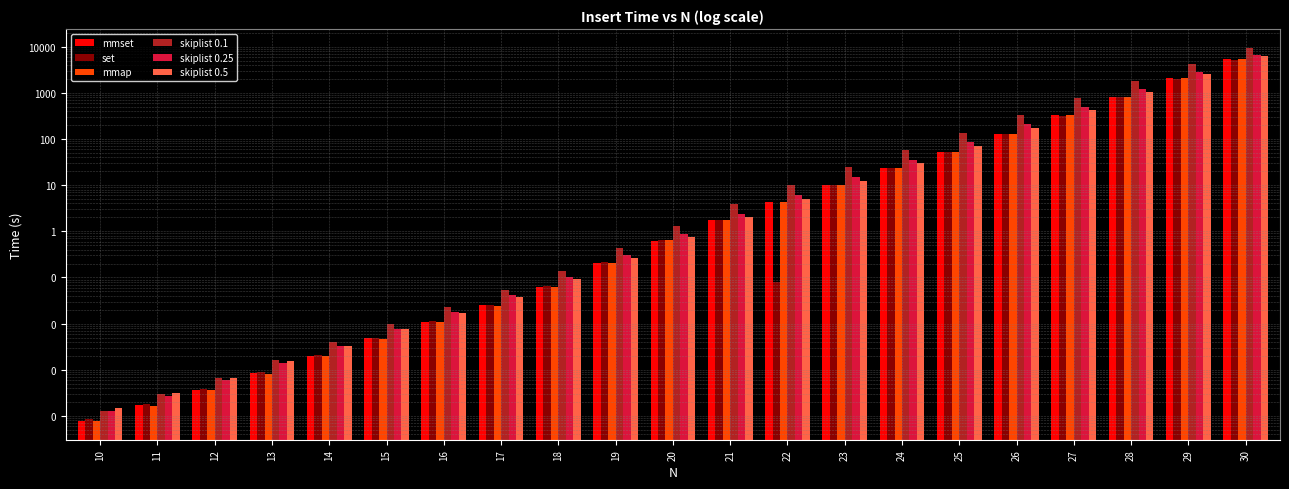

Reading right to left, extract all data points from this chart.

mmset: 5295.8	2088.8	823.9	325.0	128.2	52.9	23.1	10.1	4.3	1.7	0.6	0.2	0.1	0.0	0.0	0.0	0.0	0.0	0.0	0.0	0.0
set: 5020.7	2005.7	801.3	320.1	127.9	53.0	23.3	10.2	0.1	1.8	0.7	0.2	0.1	0.0	0.0	0.0	0.0	0.0	0.0	0.0	0.0
mmap: 5300.7	2086.8	821.5	323.4	127.3	52.6	23.0	10.1	4.3	1.7	0.6	0.2	0.1	0.0	0.0	0.0	0.0	0.0	0.0	0.0	0.0
skiplist 0.1: 9508.1	4104.9	1772.2	765.1	330.3	134.8	57.2	24.2	9.9	3.8	1.3	0.4	0.1	0.1	0.0	0.0	0.0	0.0	0.0	0.0	0.0
skiplist 0.25: 6543.0	2777.6	1179.2	500.6	212.5	83.9	35.6	15.1	6.2	2.4	0.9	0.3	0.1	0.0	0.0	0.0	0.0	0.0	0.0	0.0	0.0
skiplist 0.5: 6297.6	2546.7	1029.9	416.5	168.4	68.7	29.5	12.4	5.1	2.0	0.8	0.3	0.1	0.0	0.0	0.0	0.0	0.0	0.0	0.0	0.0